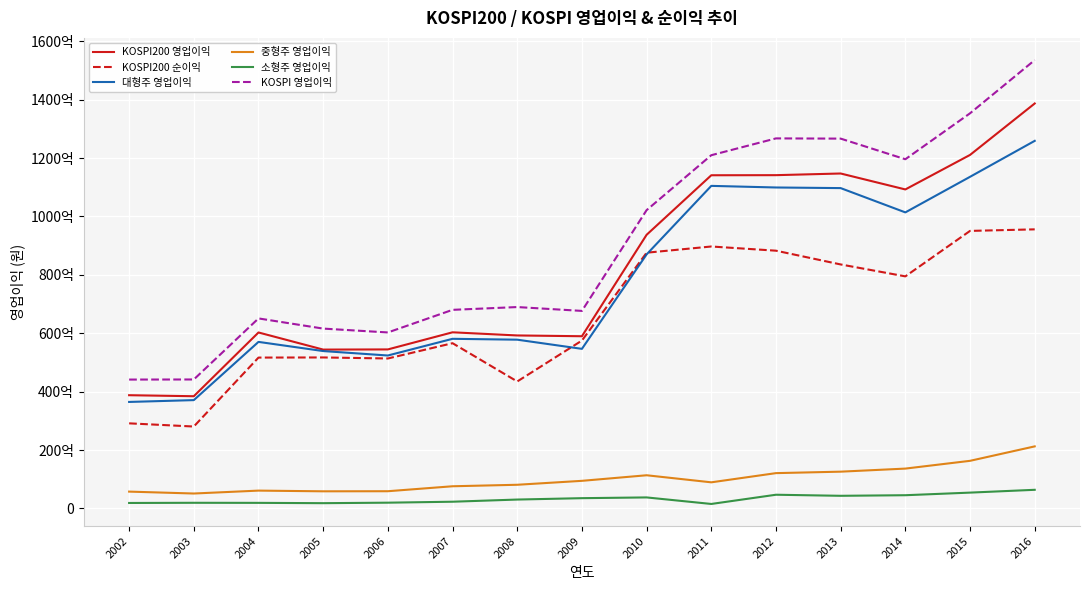

Reading left to right, list all the values displayed in this chart.

KOSPI200 영업이익: 2002=38784586658.4	2003=38437919543.0	2004=60266560473.0	2005=54406867054.0	2006=54464627460.0	2007=60323615808.0	2008=59246333359.0	2009=58979451993.0	2010=93714303848.5	2011=114101795195.0	2012=114133978824.8	2013=114704205931.6	2014=109244605360.9	2015=121064379744.5	2016=138679496484.3
KOSPI200 순이익: 2002=29151140446.3	2003=28060969638.0	2004=51668083166.0	2005=51714156490.0	2006=51360523129.0	2007=56593046471.0	2008=43486434866.0	2009=57501510728.0	2010=87582840386.0	2011=89707483770.8	2012=88271193647.6	2013=83559720984.6	2014=79477714236.2	2015=95047624449.7	2016=95576067143.8
대형주 영업이익: 2002=36480545224.0	2003=37105416755.0	2004=57040914770.0	2005=53901054708.0	2006=52382915646.0	2007=58095910690.0	2008=57798660156.0	2009=54659265002.0	2010=86998747229.4	2011=110464771358.2	2012=109913765612.9	2013=109704324830.3	2014=101386765272.9	2015=113568898821.8	2016=125882299626.6
중형주 영업이익: 2002=5775095528.4	2003=5122908261.0	2004=6117347102.0	2005=5878166001.0	2006=5907392707.0	2007=7605901499.0	2008=8116471671.9	2009=9464151561.0	2010=11372894632.6	2011=8955427750.9	2012=12104087598.6	2013=12605190322.7	2014=13656395106.9	2015=16316010340.9	2016=21264112233.5
소형주 영업이익: 2002=1884813986.0	2003=1945673894.0	2004=1920922628.0	2005=1816043699.0	2006=1984450044.0	2007=2313814377.0	2008=3055204429.0	2009=3528530894.5	2010=3785367938.1	2011=1547565911.9	2012=4705642848.7	2013=4338823324.3	2014=4540150693.6	2015=5431652817.7	2016=6393593489.6
KOSPI 영업이익: 2002=44140454738.4	2003=44173998910.0	2004=65079184500.0	2005=61595264408.0	2006=60274758397.0	2007=68015626566.0	2008=68970336256.9	2009=67651947457.6	2010=102157009800.1	2011=120967765020.9	2012=126723496060.2	2013=126648338477.3	2014=119583311073.4	2015=135316561980.3	2016=153540005349.7